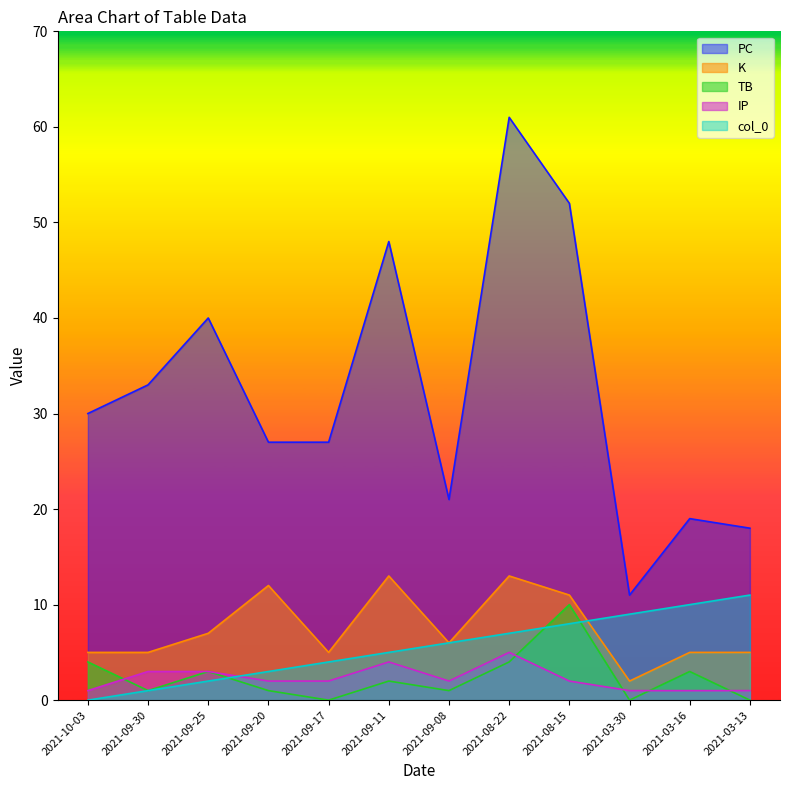

What position from the right is 2021-03-13?

1